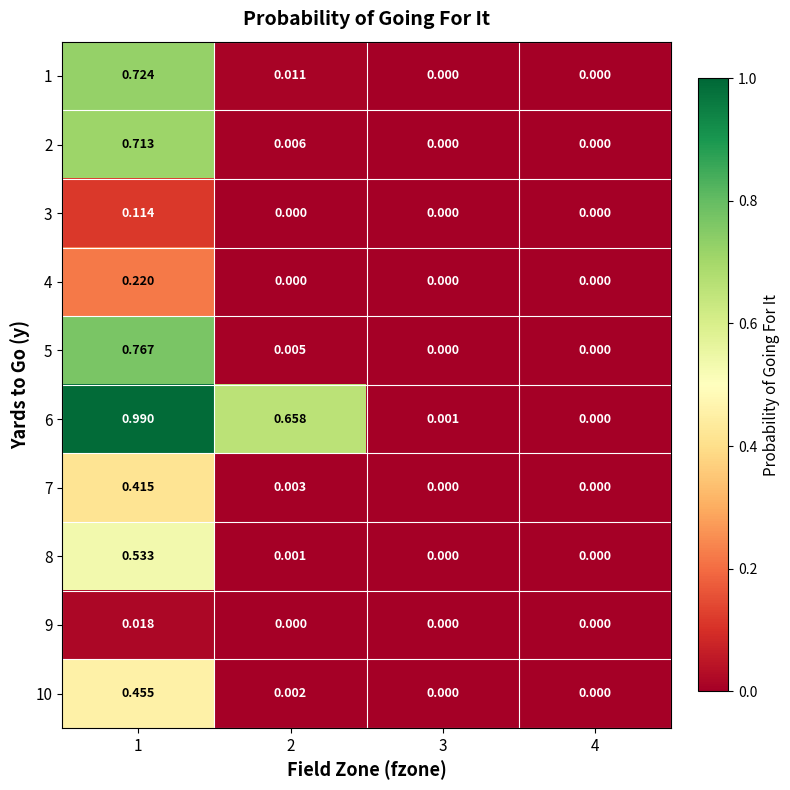

How many series are shown in this chart?

10